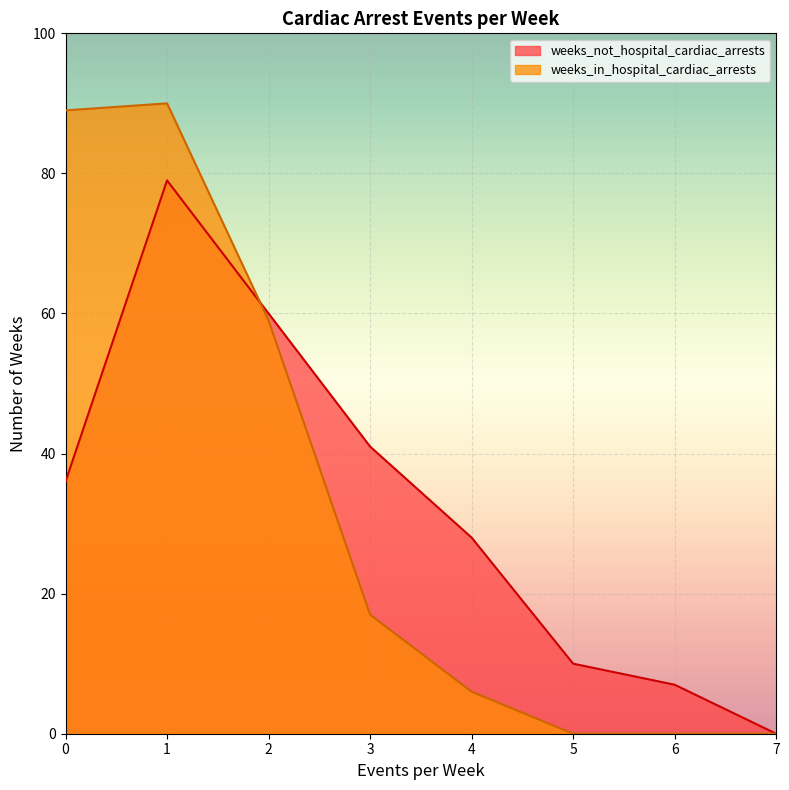

What is the difference between the maximum and minimum values in the weeks_in_hospital_cardiac_arrests series?

90